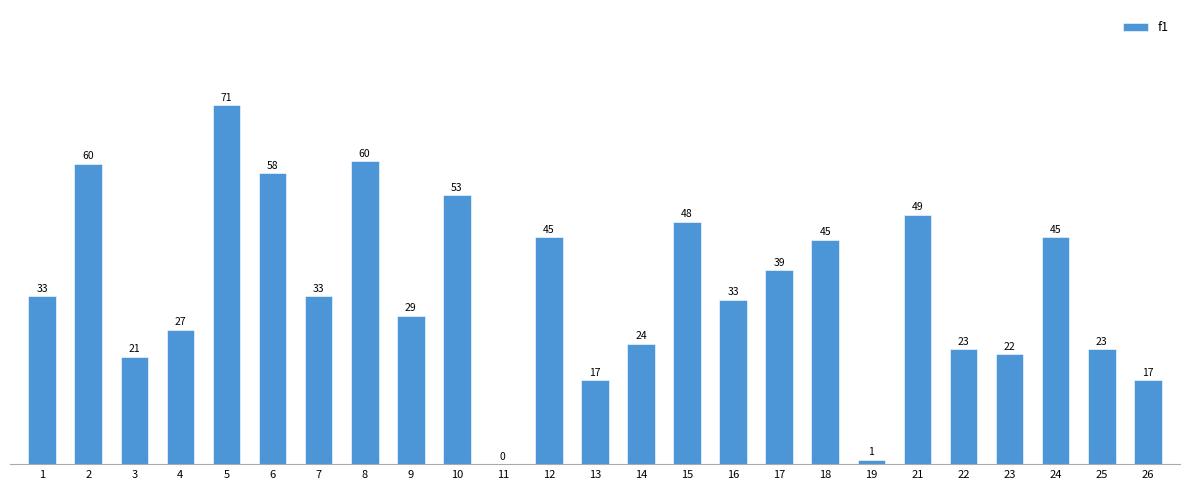

Rank the categories by value from lowest to highest.

11, 19, 13, 26, 3, 23, 22, 25, 14, 4, 9, 16, 1, 7, 17, 18, 12, 24, 15, 21, 10, 6, 2, 8, 5